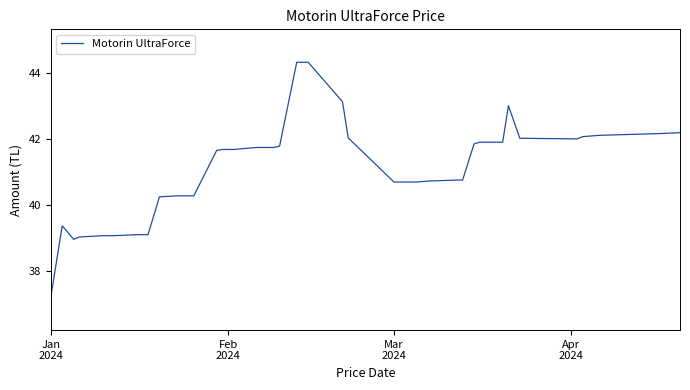

What is the minimum value shown in the chart?

37.2